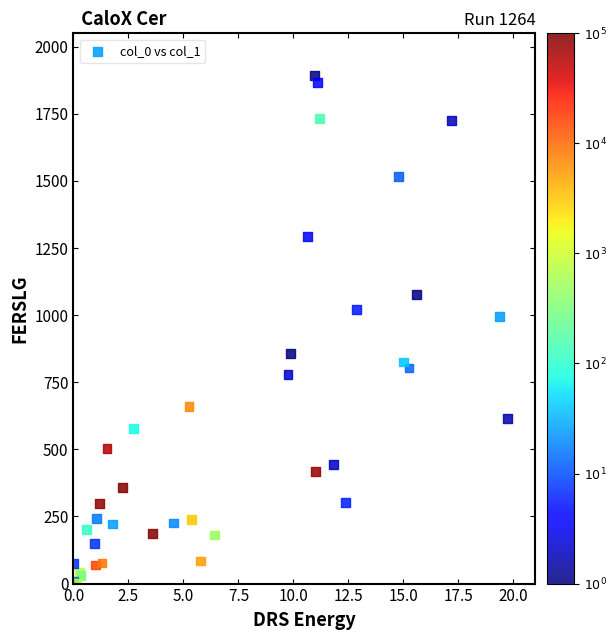

What Y value in the scatter plot is closest to 946?

995.0